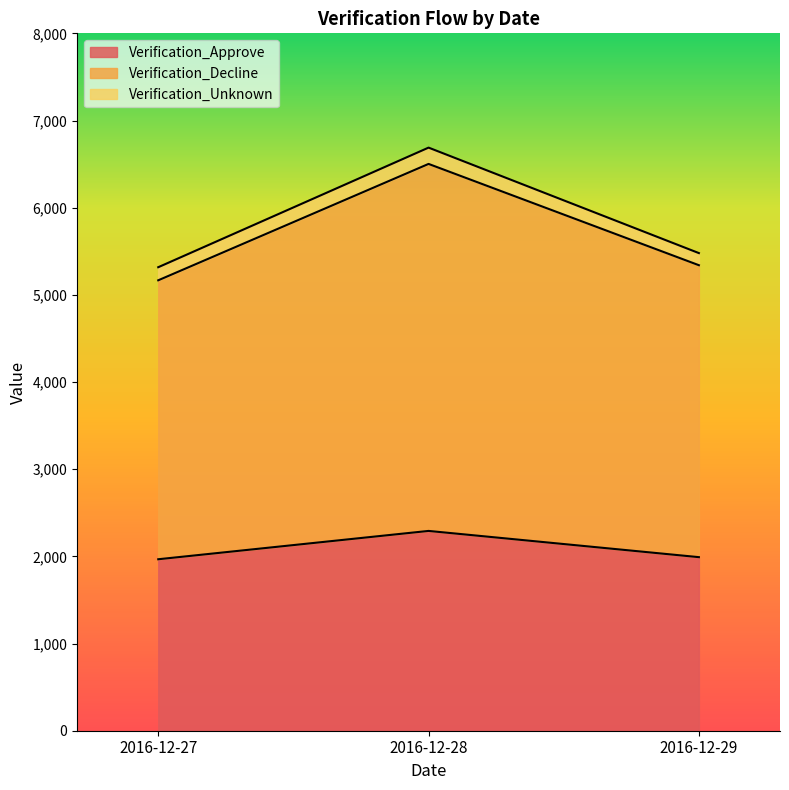

Where is Verification_Approve nearest to the value 2129?

2016-12-29